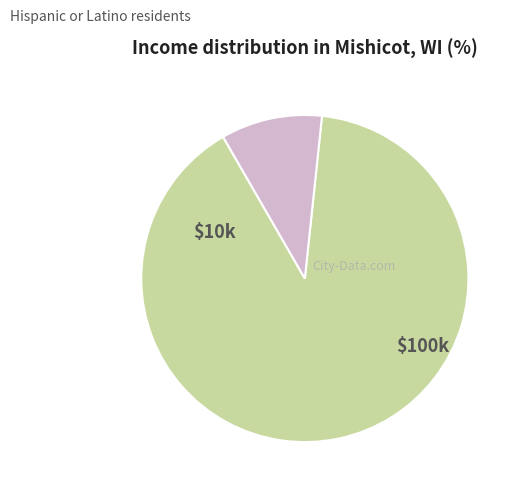

Is there a majority slice in this chart?

Yes